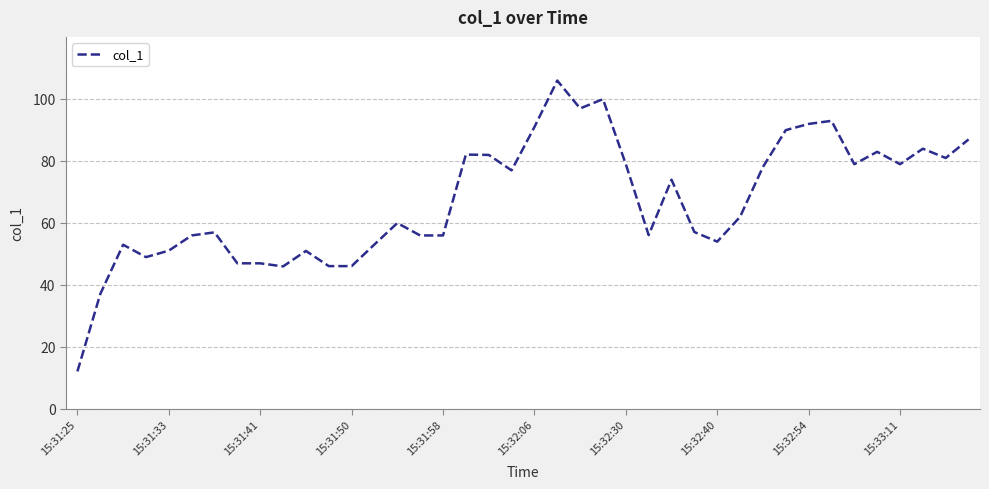

What is the difference between the maximum and minimum values?

93.9